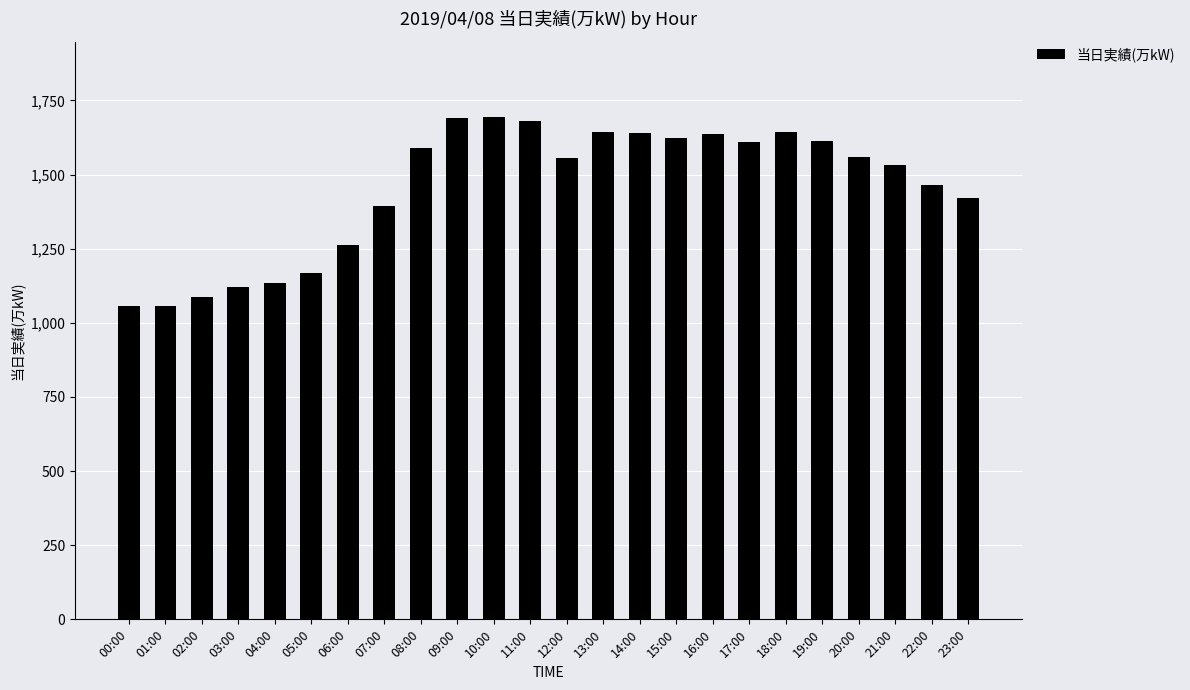

What is the difference between the second highest and minimum values?

634